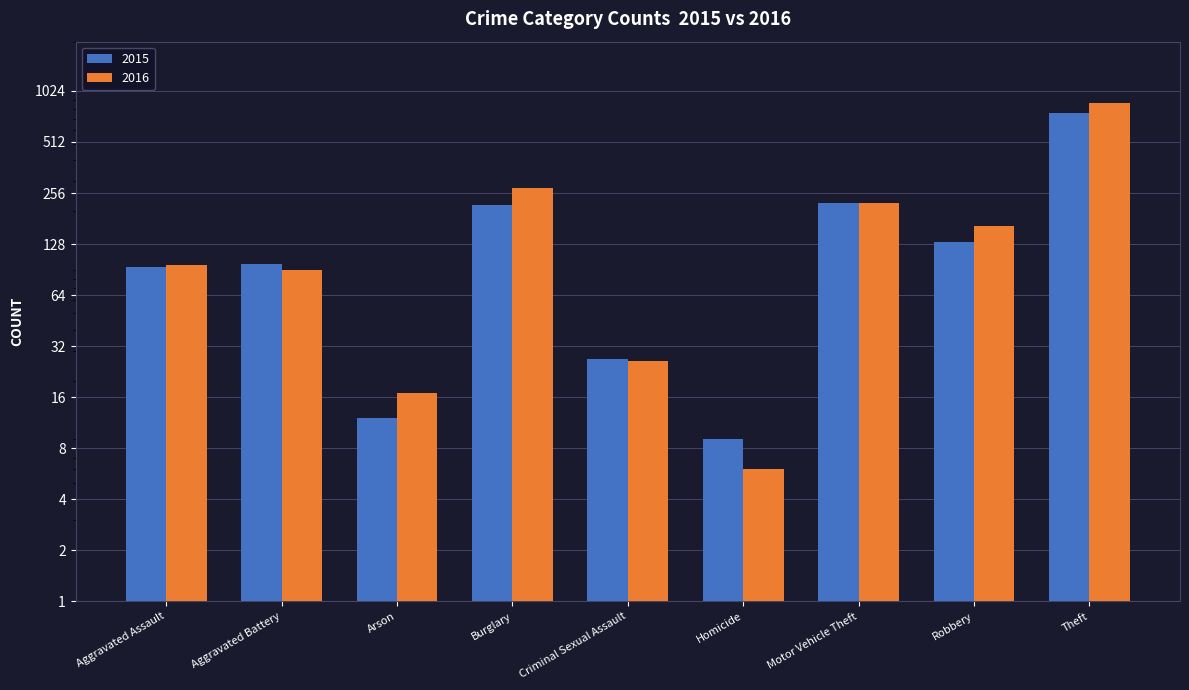

Reading left to right, what are all the values shown in this chart?

2015: 94	98	12	219	27	9	225	132	762
2016: 96	90	17	273	26	6	224	164	867